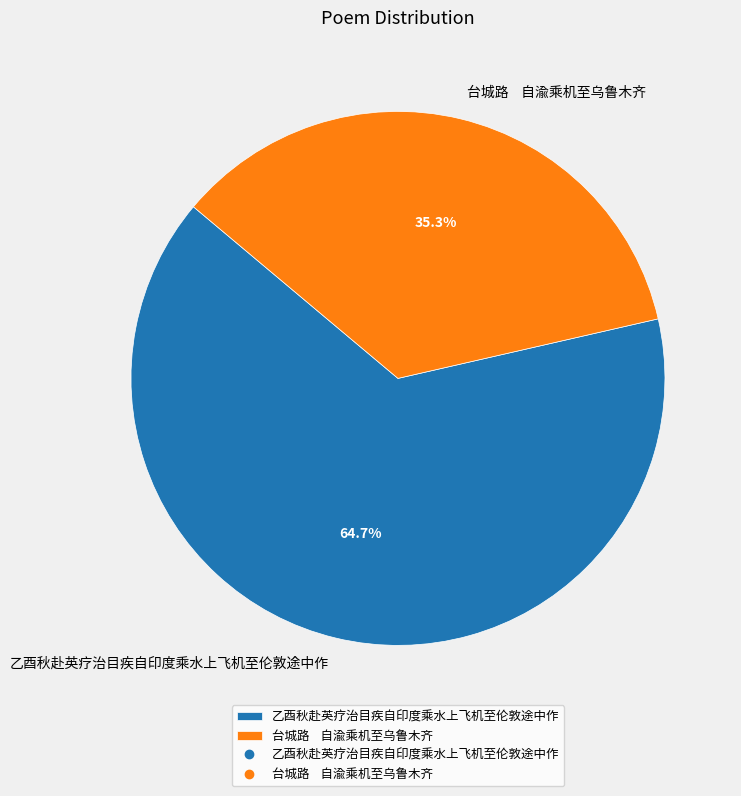

Which slice is the smallest?

台城路 自渝乘机至乌鲁木齐